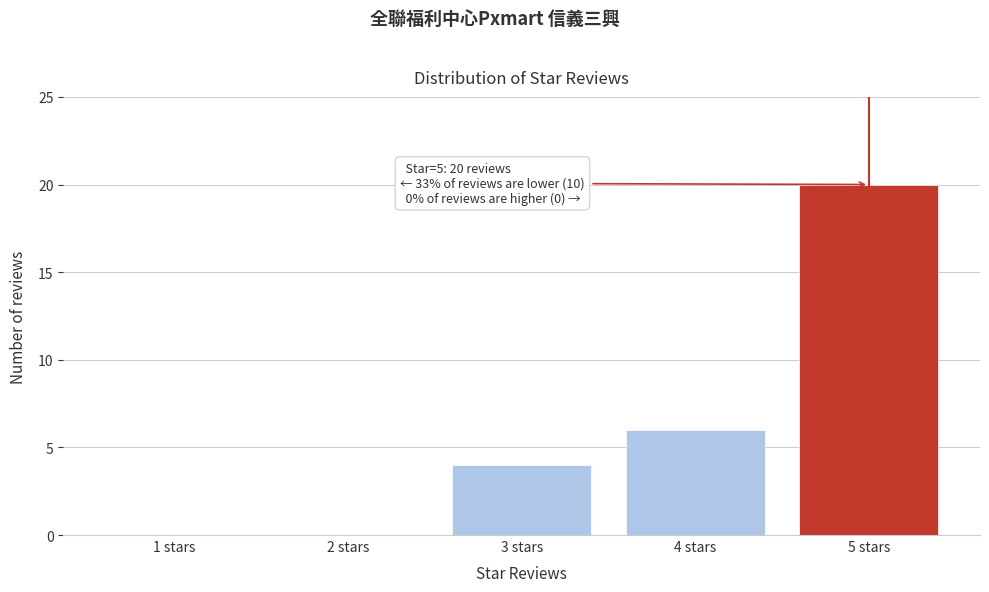

Reading right to left, transcribe all the data shown in this chart.

5 stars=20	4 stars=6	3 stars=4	2 stars=0	1 stars=0